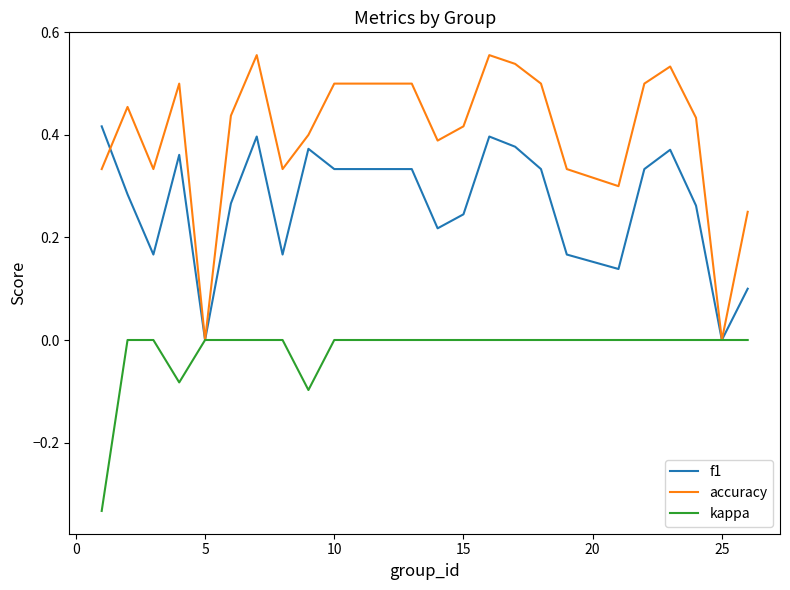

Which series has the largest total across all categories?

accuracy